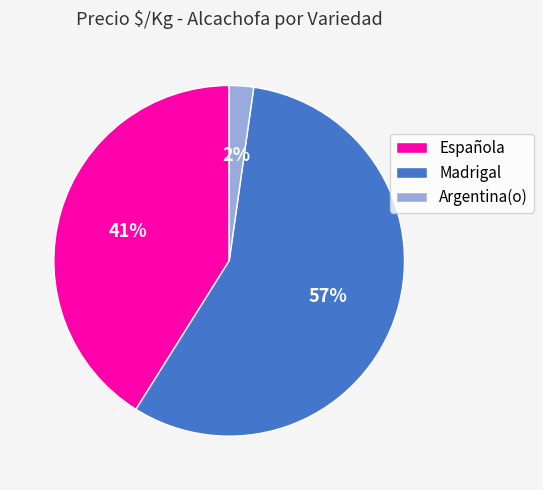

Rank the categories by value from lowest to highest.

Argentina(o), Española, Madrigal